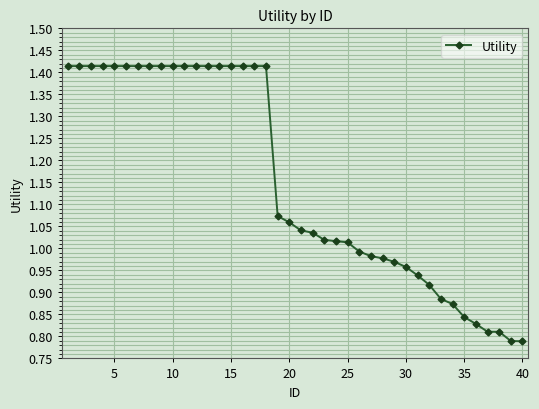

How many data points does each series have?

40